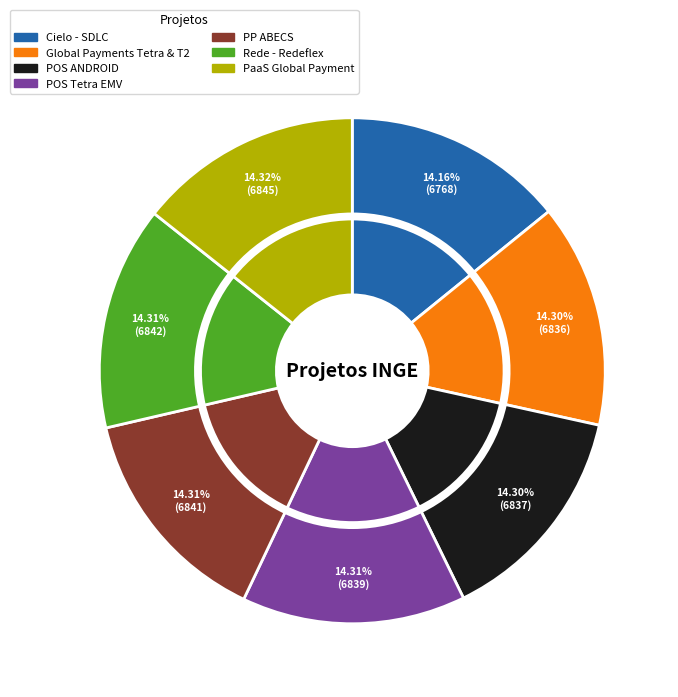

How much of the chart is everything except PaaS Global Payment?

85.7%